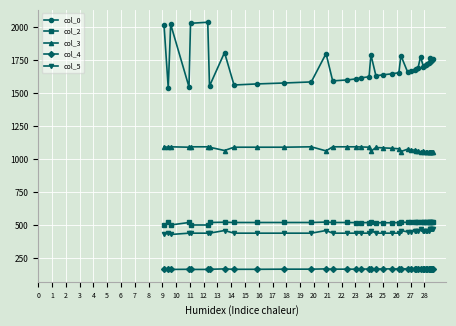

True or false: col_0 has a value of 2518.1 at 27.

False